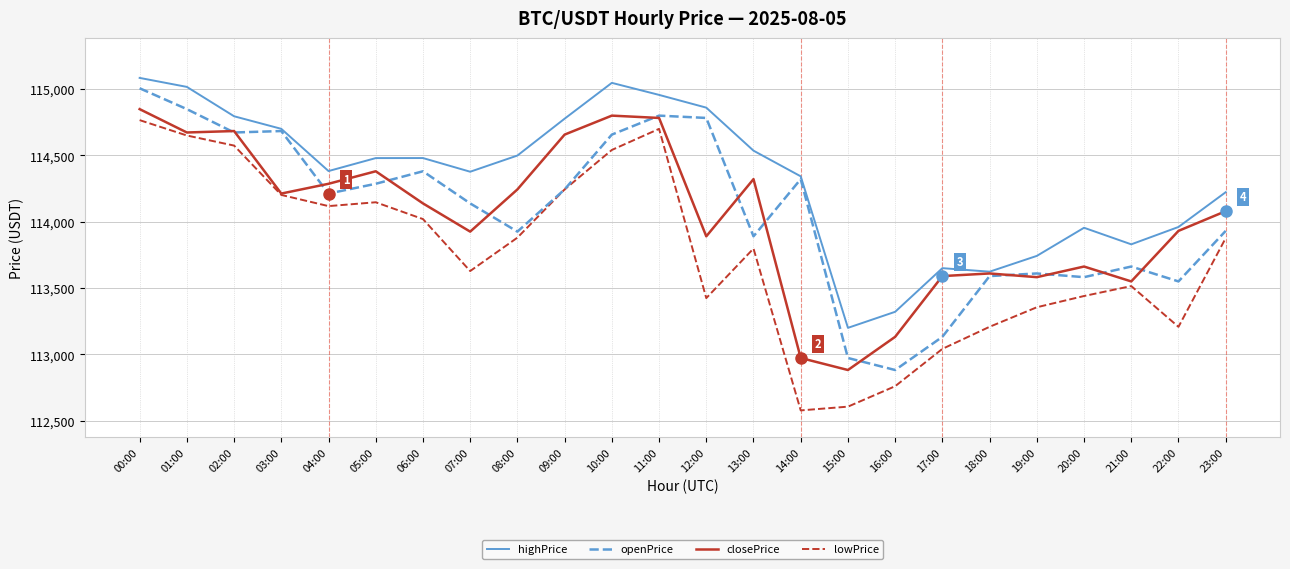

Is the value of openPrice at 01:00 greater than the value of closePrice at 18:00?

Yes